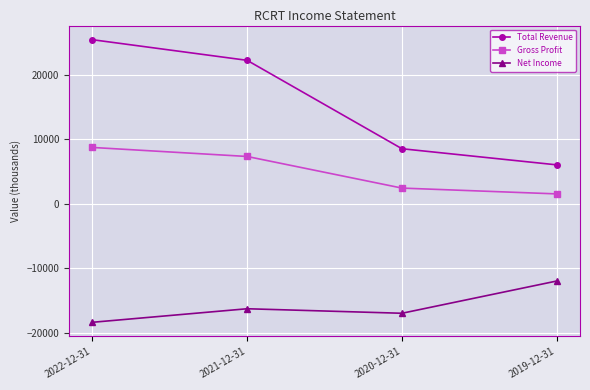

What is the label of the 4th point from the left?

2019-12-31